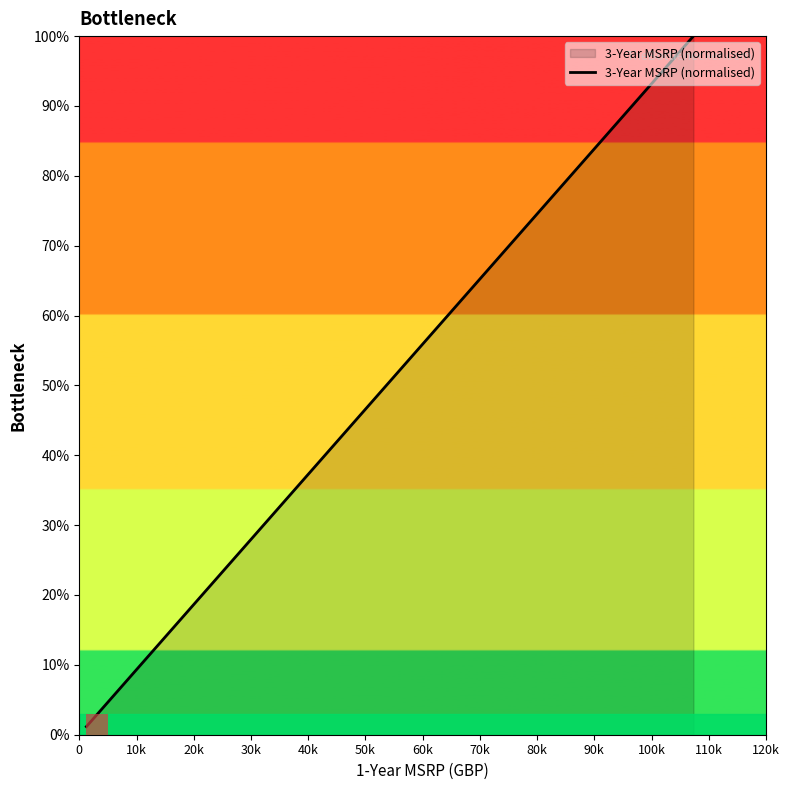

The value at 90k is 7.4. True or false?

False